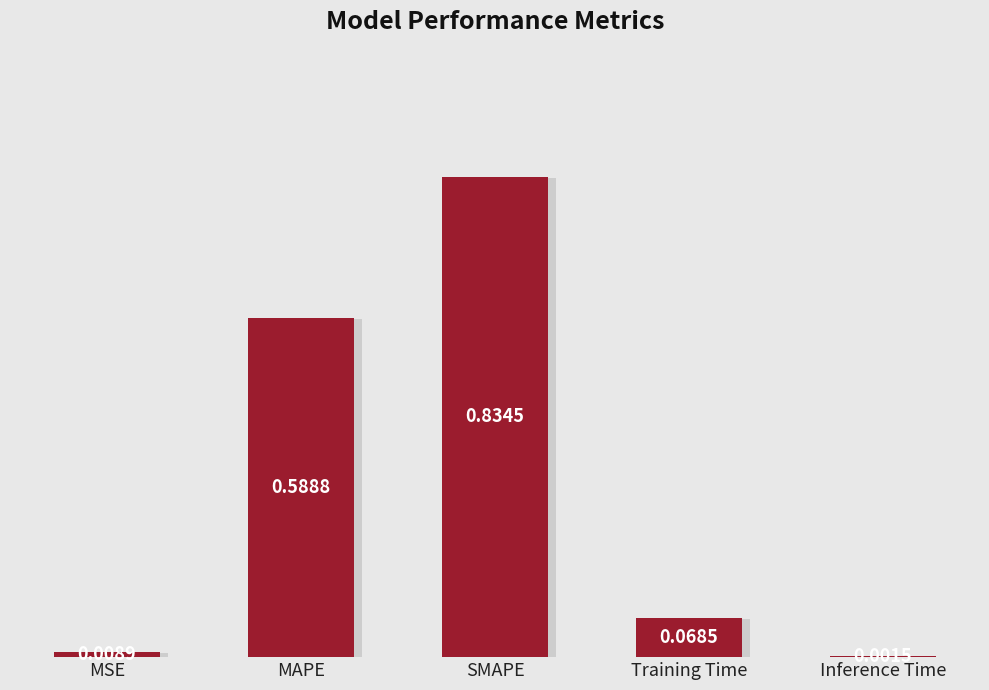

Which category has the highest value across all series?

SMAPE